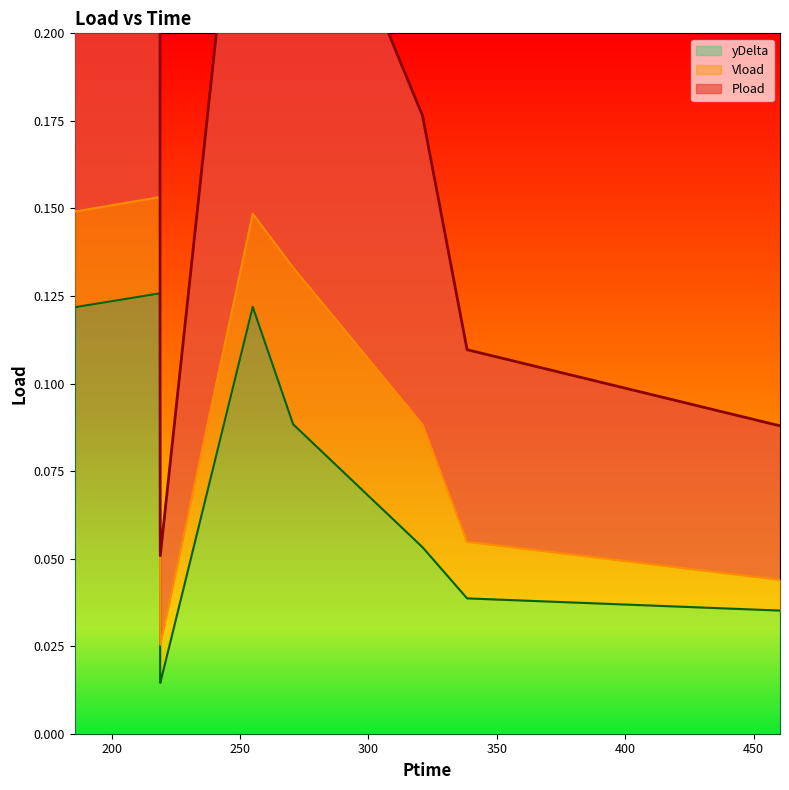

What is the label of the 1st point from the left?

185.616